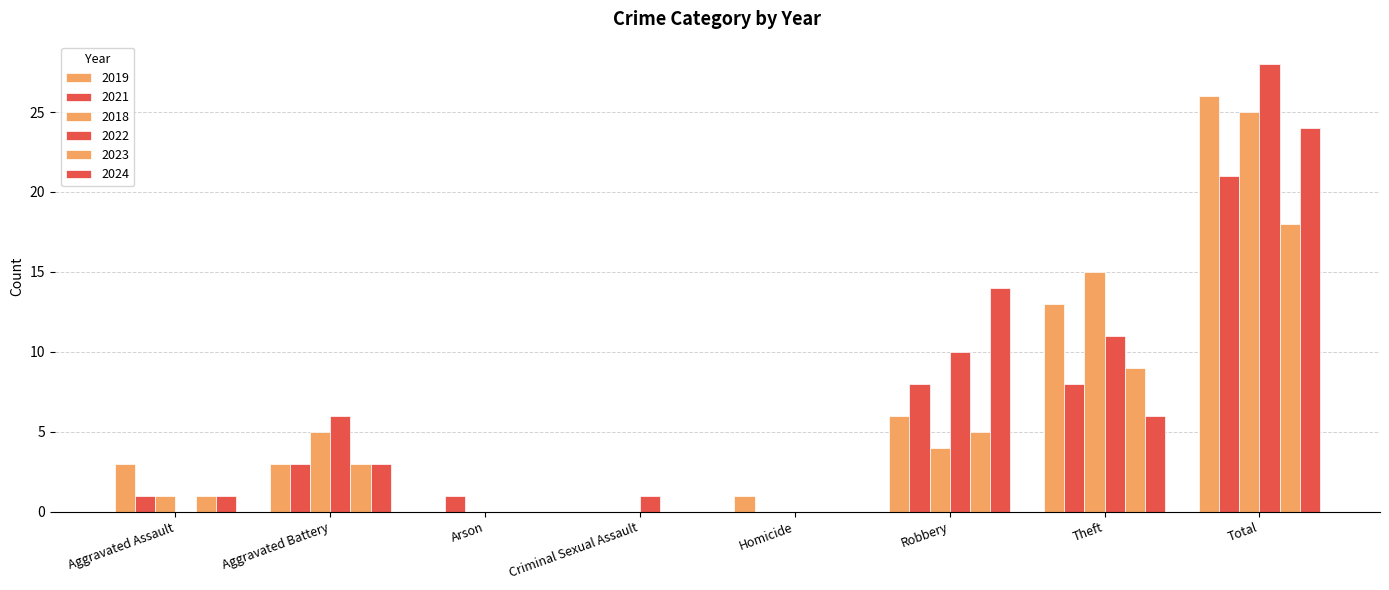

At which label does 2023 reach its minimum?

Arson